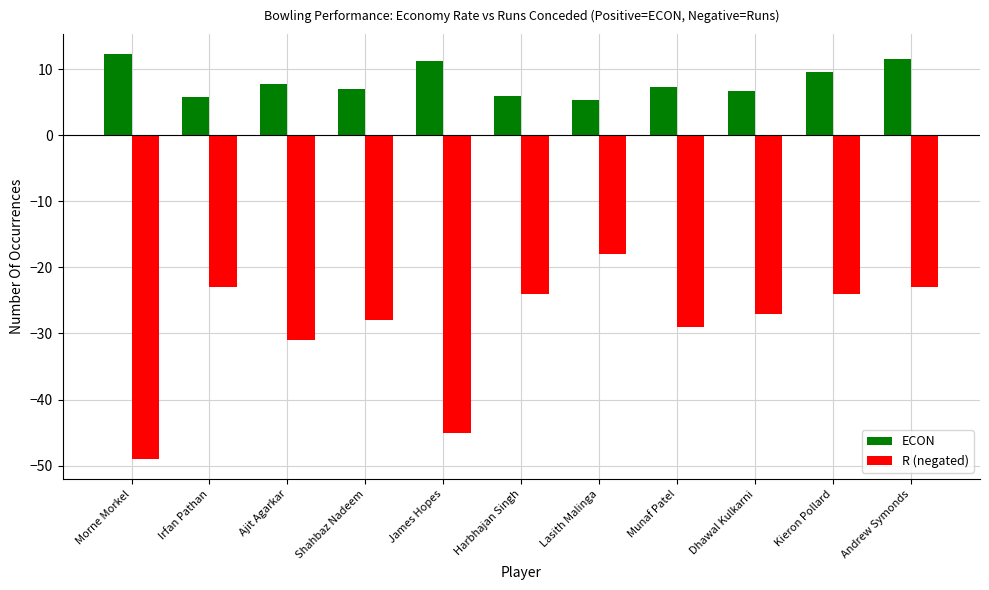

Is it true that R (negated) equals -27.0 at Dhawal Kulkarni?

True